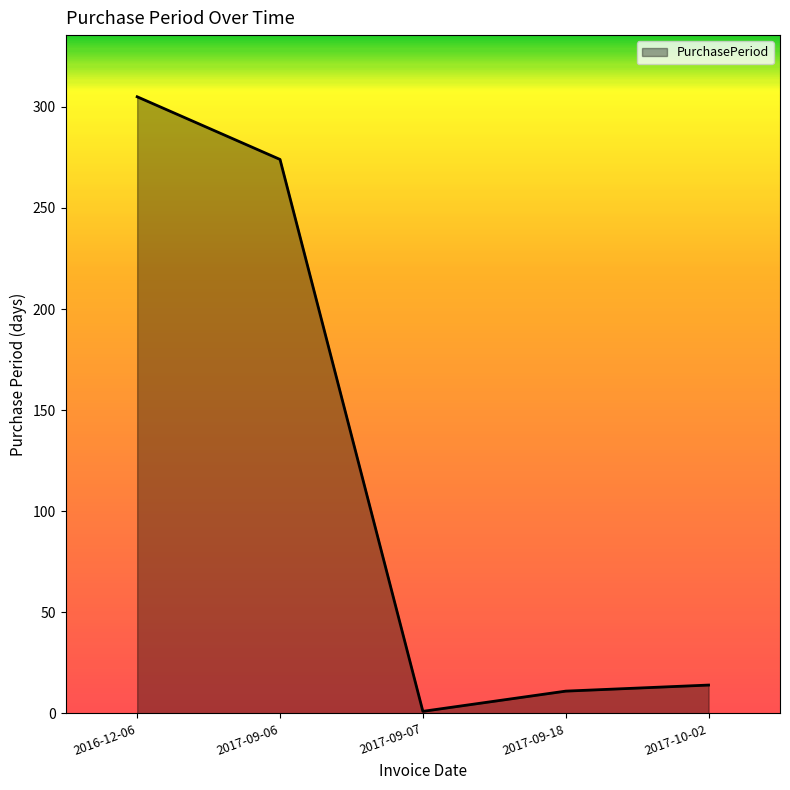

What position from the left is 2017-09-18?

4